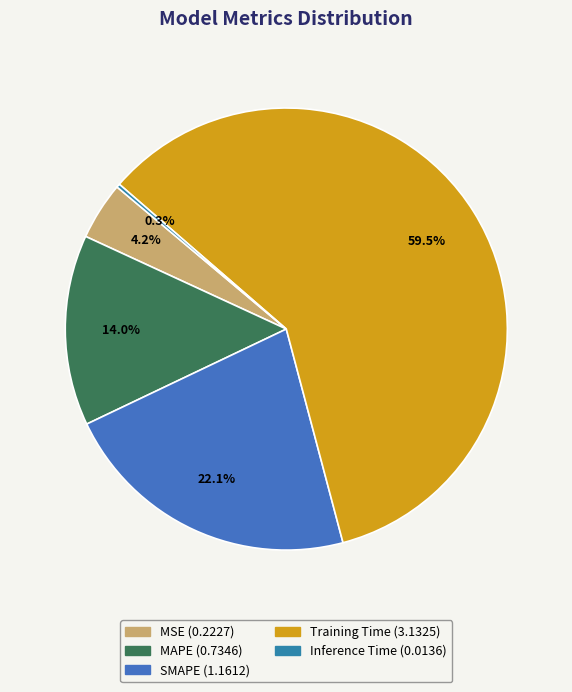

The Training Time slice represents 51% of the pie. True or false?

False